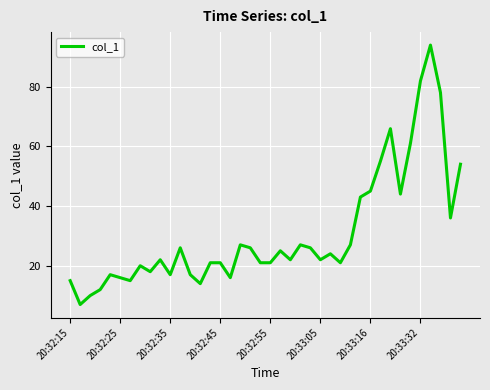

What is the difference between the maximum and minimum values?

86.9